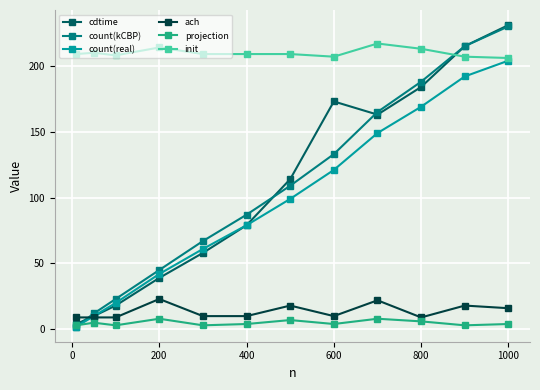

What is the sum of all projection values?

58